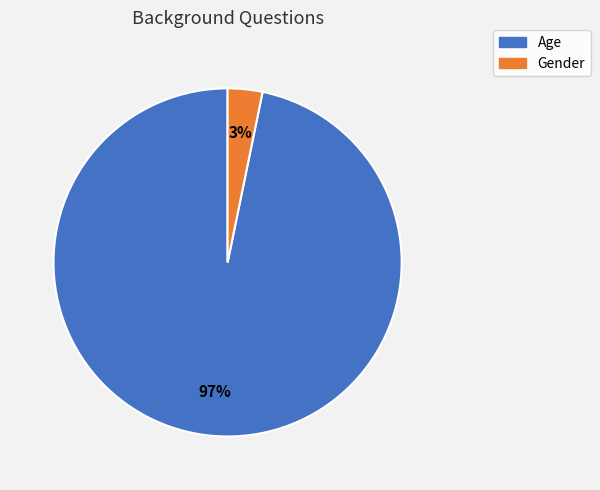

What is the largest slice in the pie chart?

Age